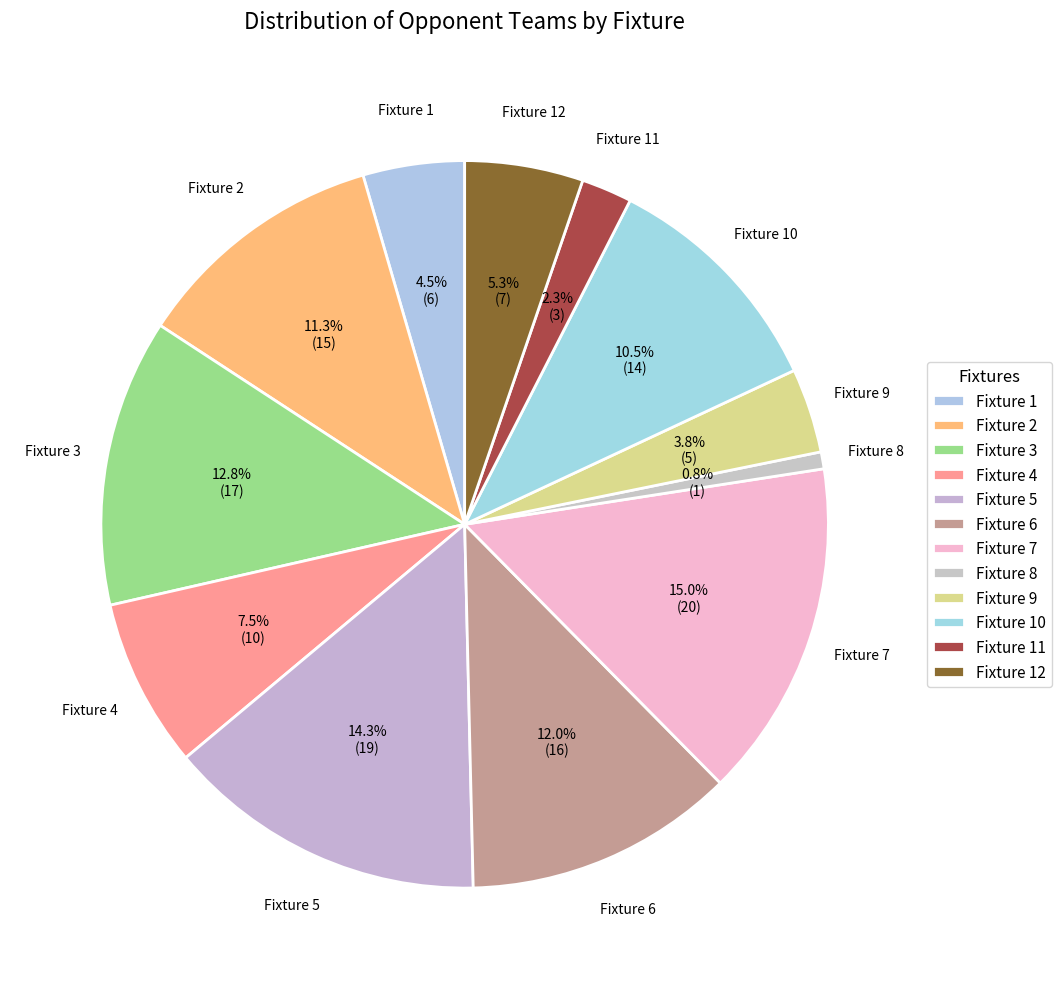

Do Fixture 8 and Fixture 12 together represent more than half of the pie?

No